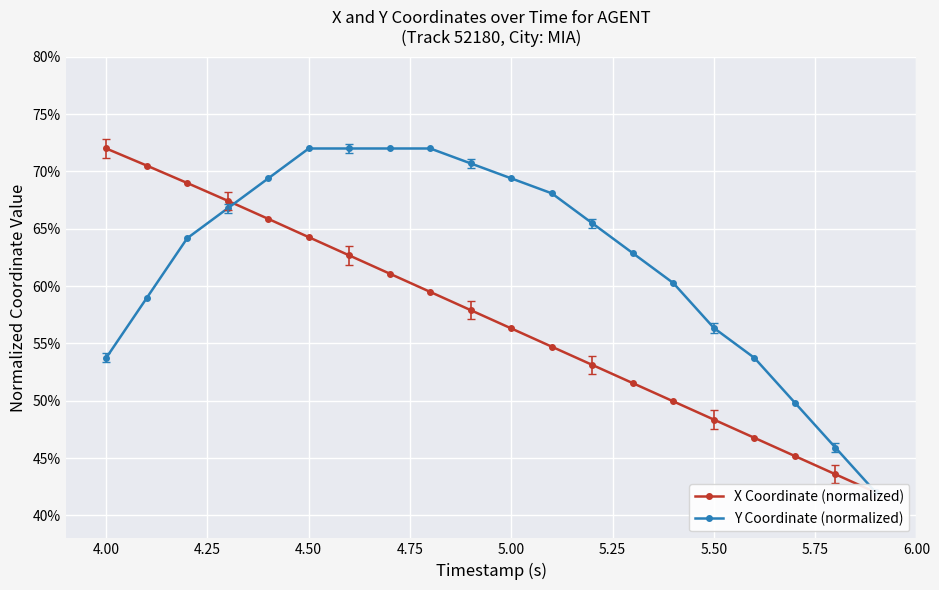

True or false: X Coordinate (normalized) has more than 1 interior local peaks.

False